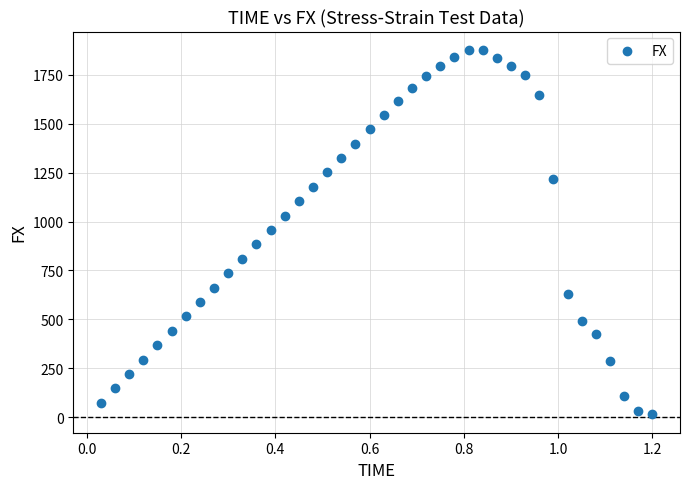

What is the range of X values (max minus min)?

1.2